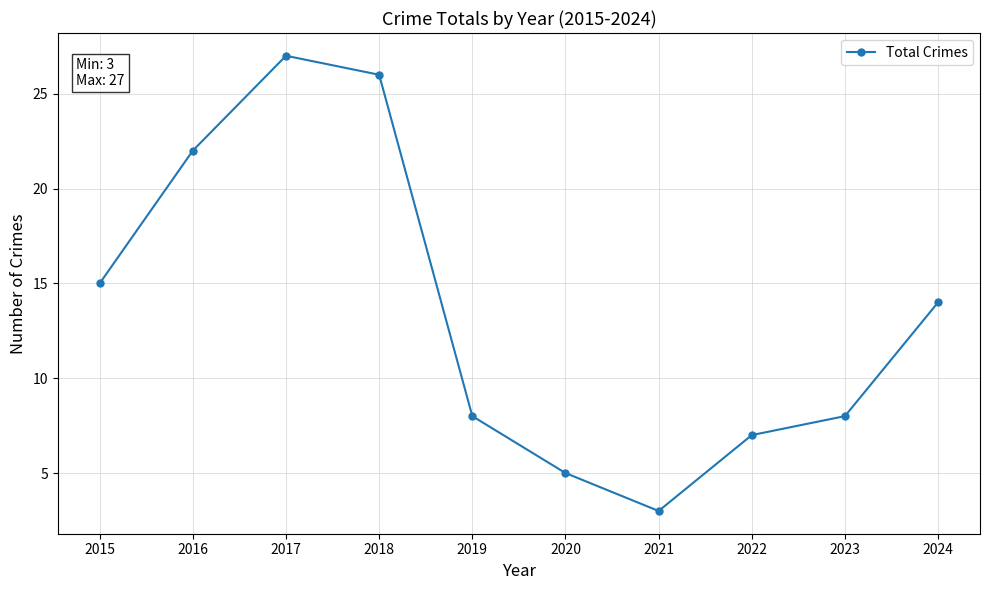

Where is the data nearest to the value 15?

2015